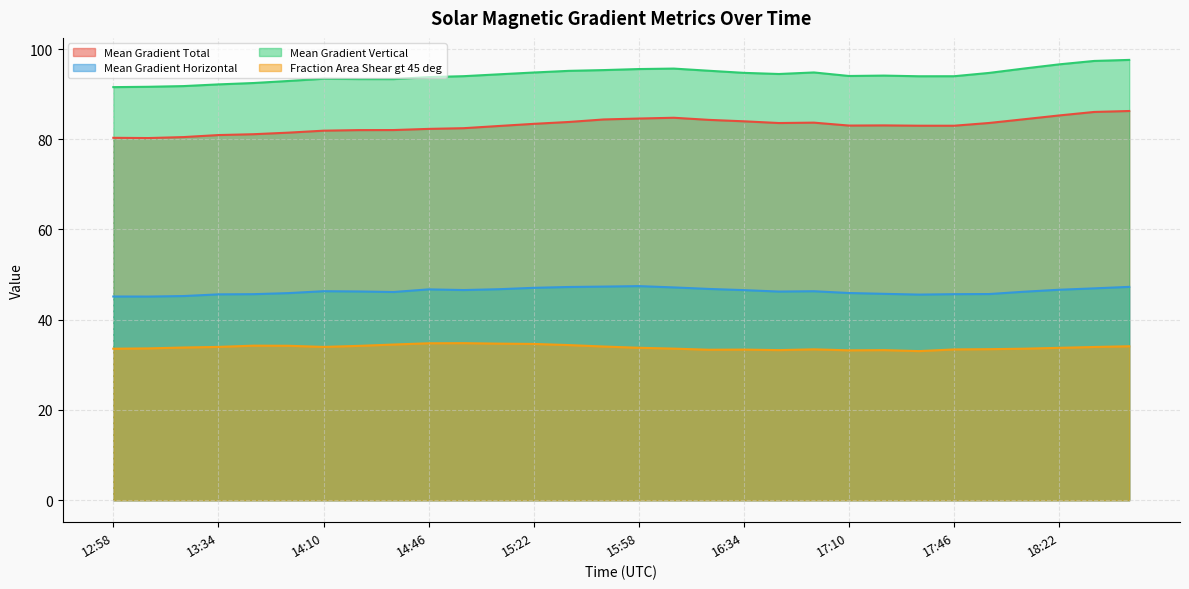

True or false: Mean Gradient Total and Mean Gradient Horizontal intersect in this chart.

False